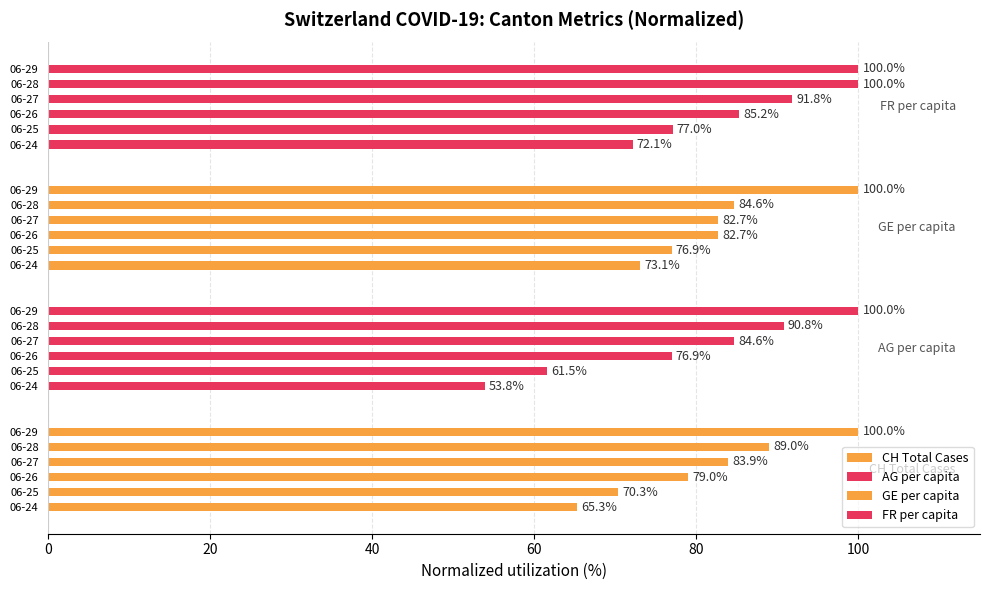

True or false: FR per capita has a value of 100.0 at 06-28.

True